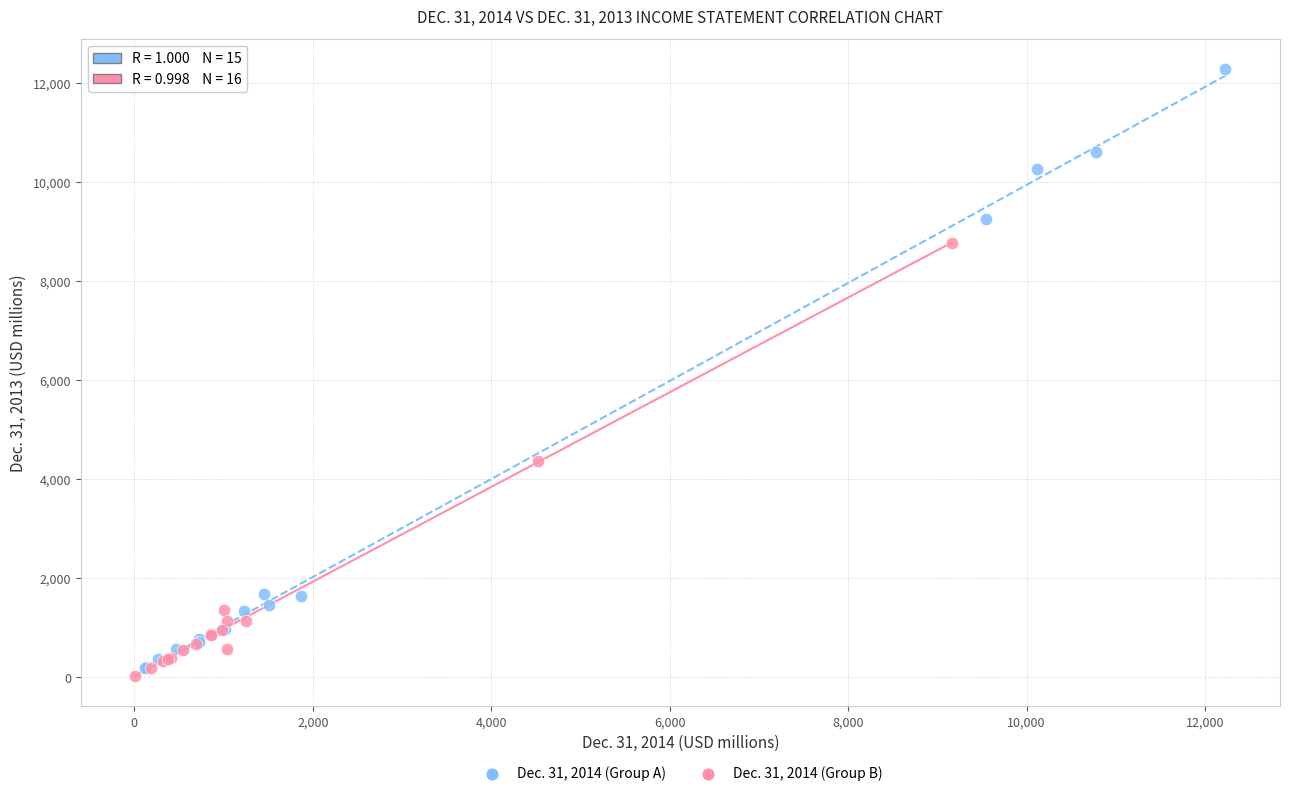

Which series reaches the maximum Y coordinate?

Dec. 31, 2014 (Group A)